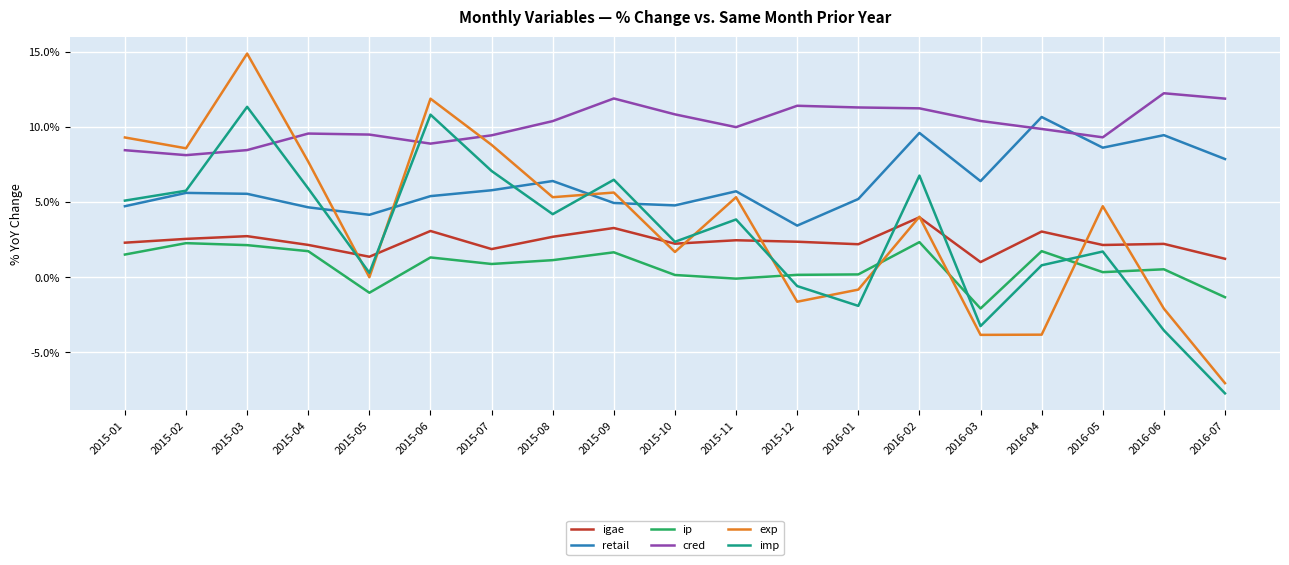

What is the approximate value of retail at 2015-08?

6.4